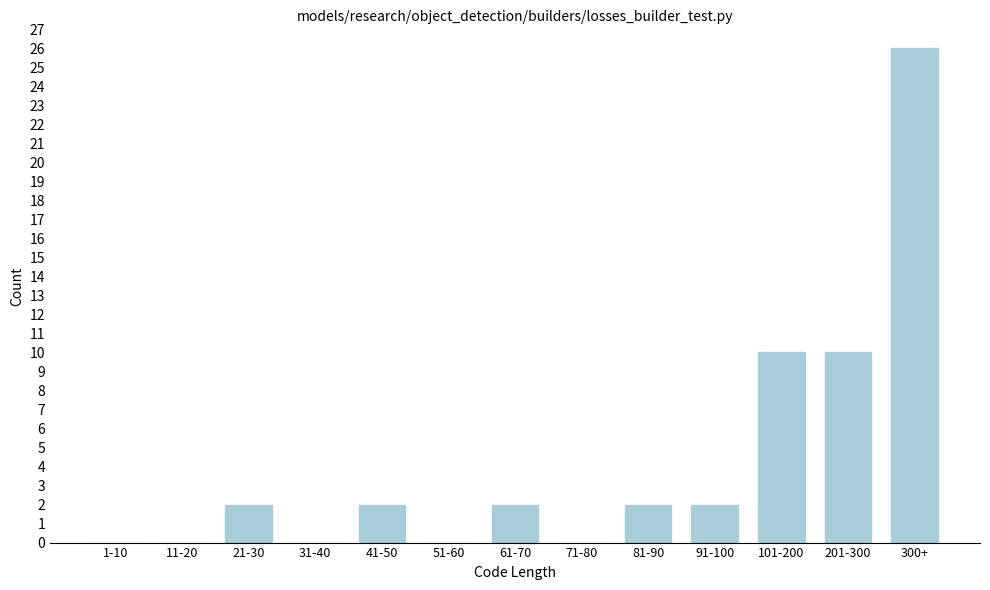

Reading left to right, list all the values displayed in this chart.

1-10=0	11-20=0	21-30=2	31-40=0	41-50=2	51-60=0	61-70=2	71-80=0	81-90=2	91-100=2	101-200=10	201-300=10	300+=26